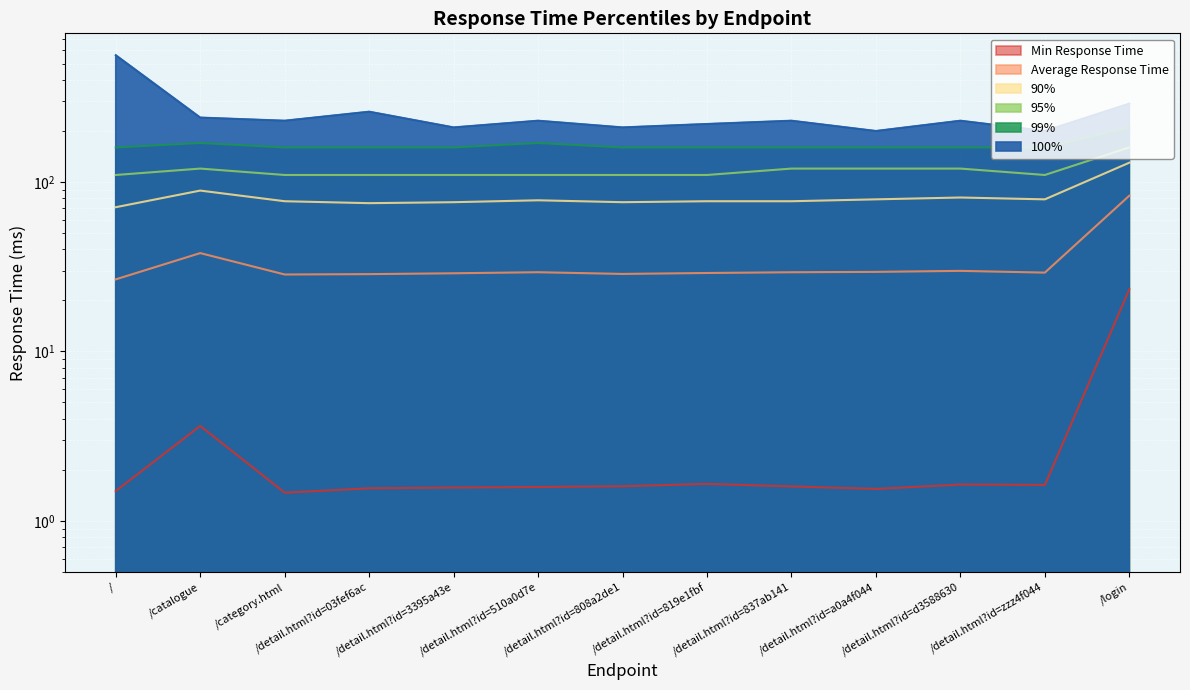

At which label does 100% first exceed 230?

/